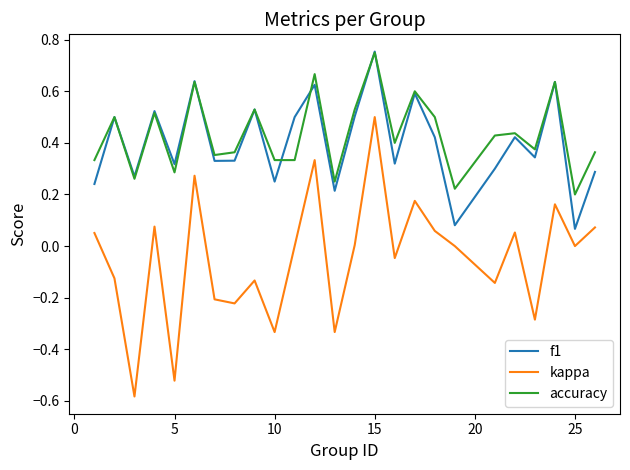

True or false: f1 and kappa intersect in this chart.

False